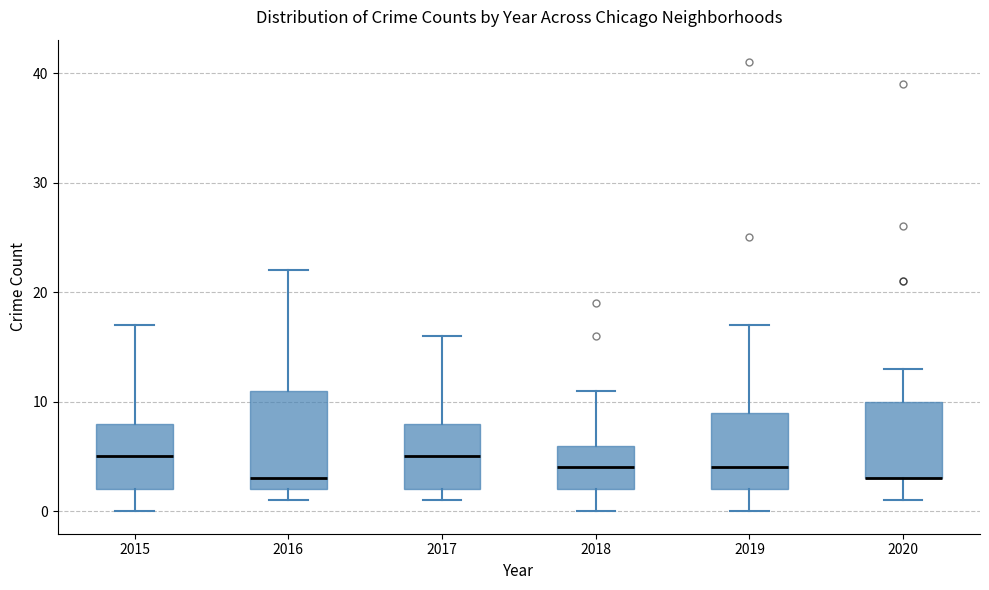

Comparing the boxes themselves (not the whiskers), which one is the tallest?

2016